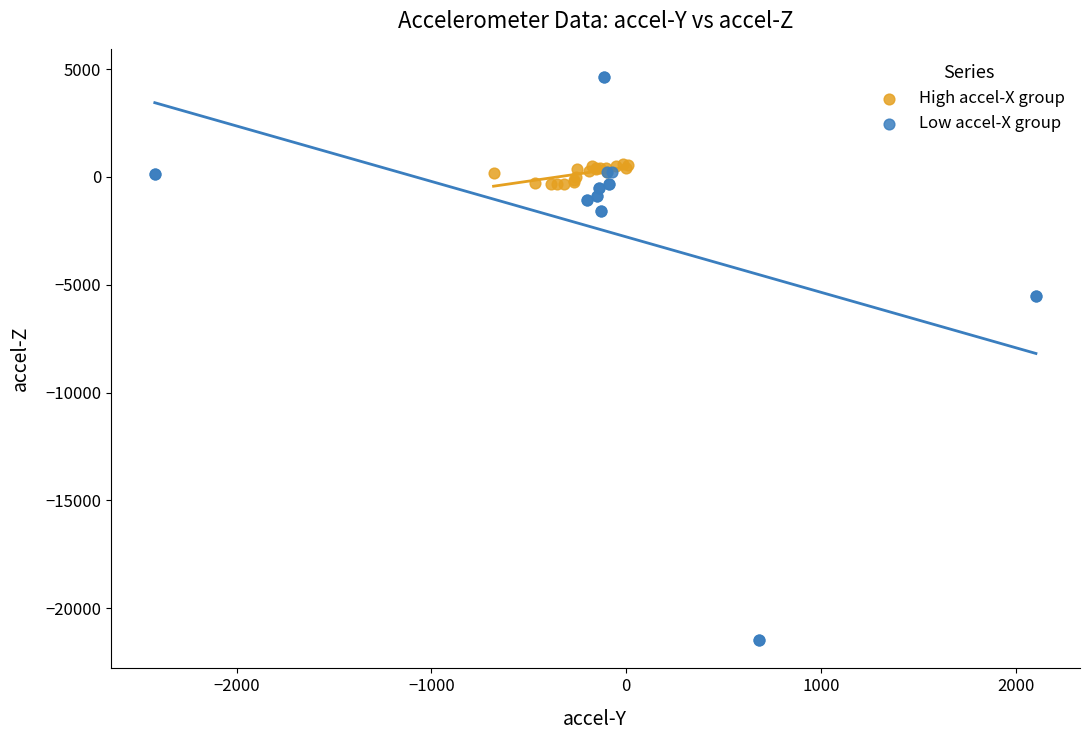

Which series contains the highest Y value?

Low accel-X group